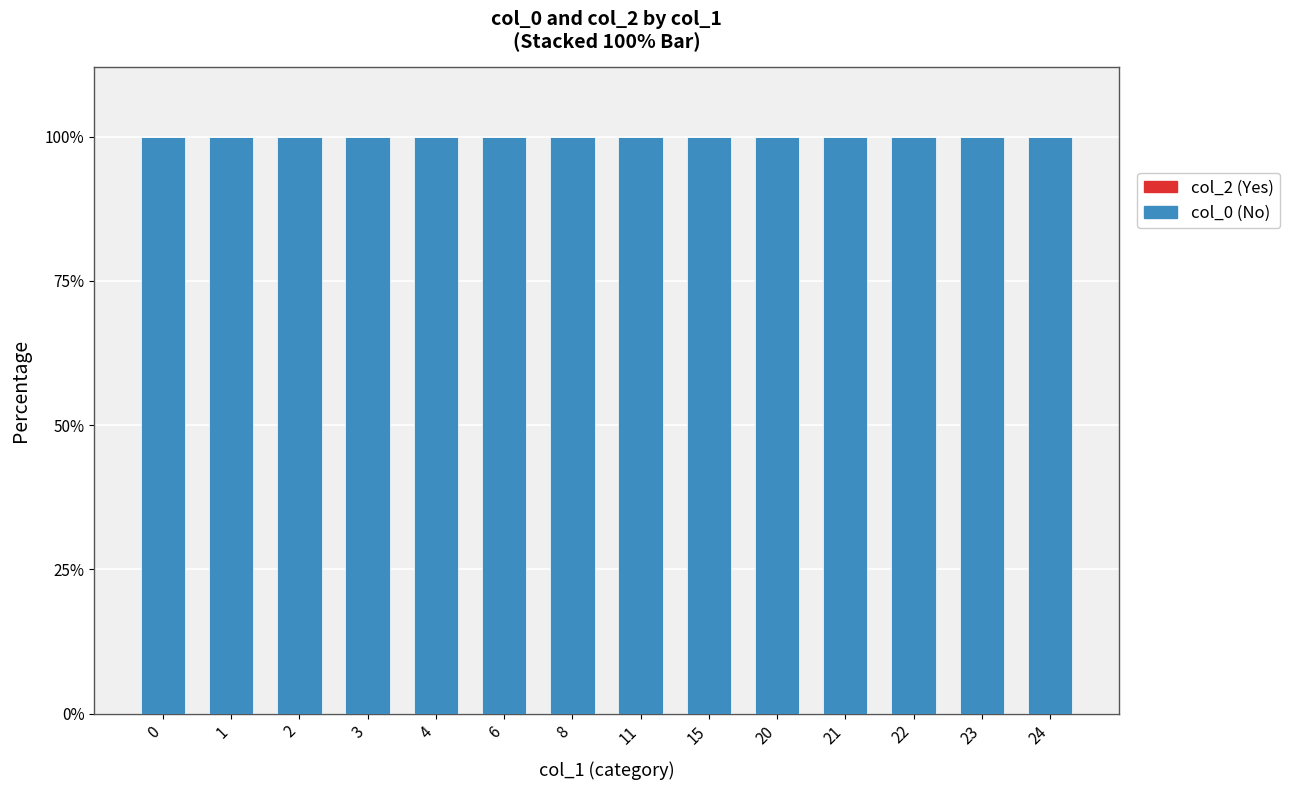

Reading left to right, what are all the values shown in this chart?

col_0 (No): 0=100	1=100	2=100	3=100	4=100	6=100	8=100	11=100	15=100	20=100	21=100	22=100	23=100	24=100
col_2 (Yes): 0=0	1=0	2=0	3=0	4=0	6=0	8=0	11=0	15=0	20=0	21=0	22=0	23=0	24=0